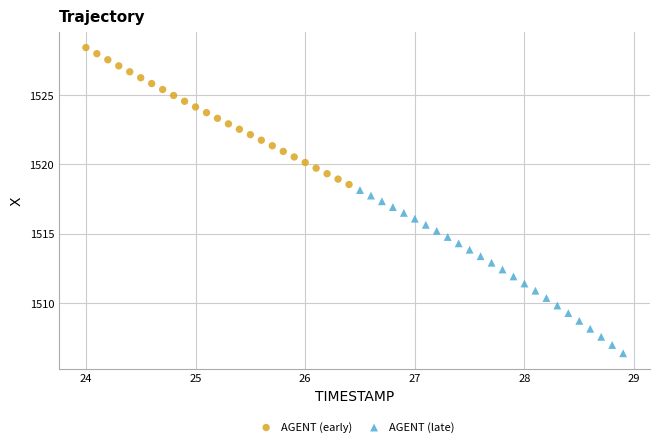

Which series contains the lowest Y value?

AGENT (late)